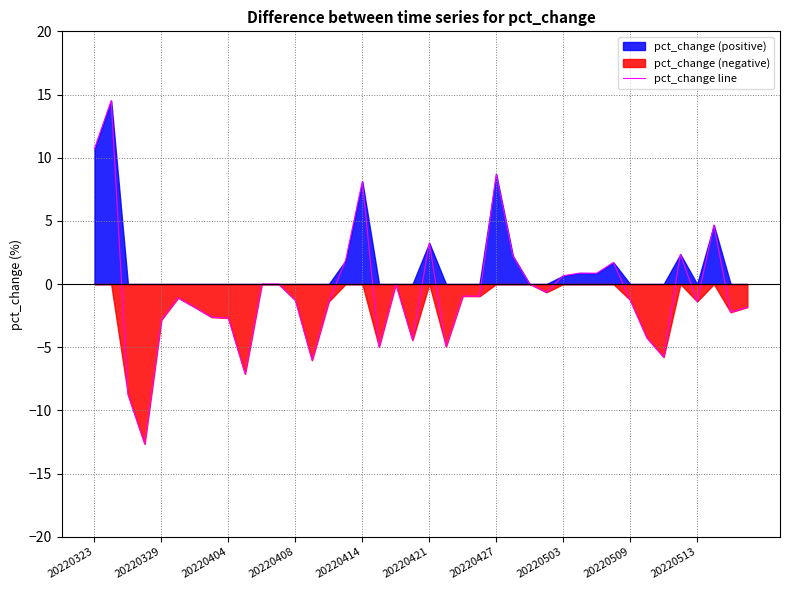

How many values are above zero?

13